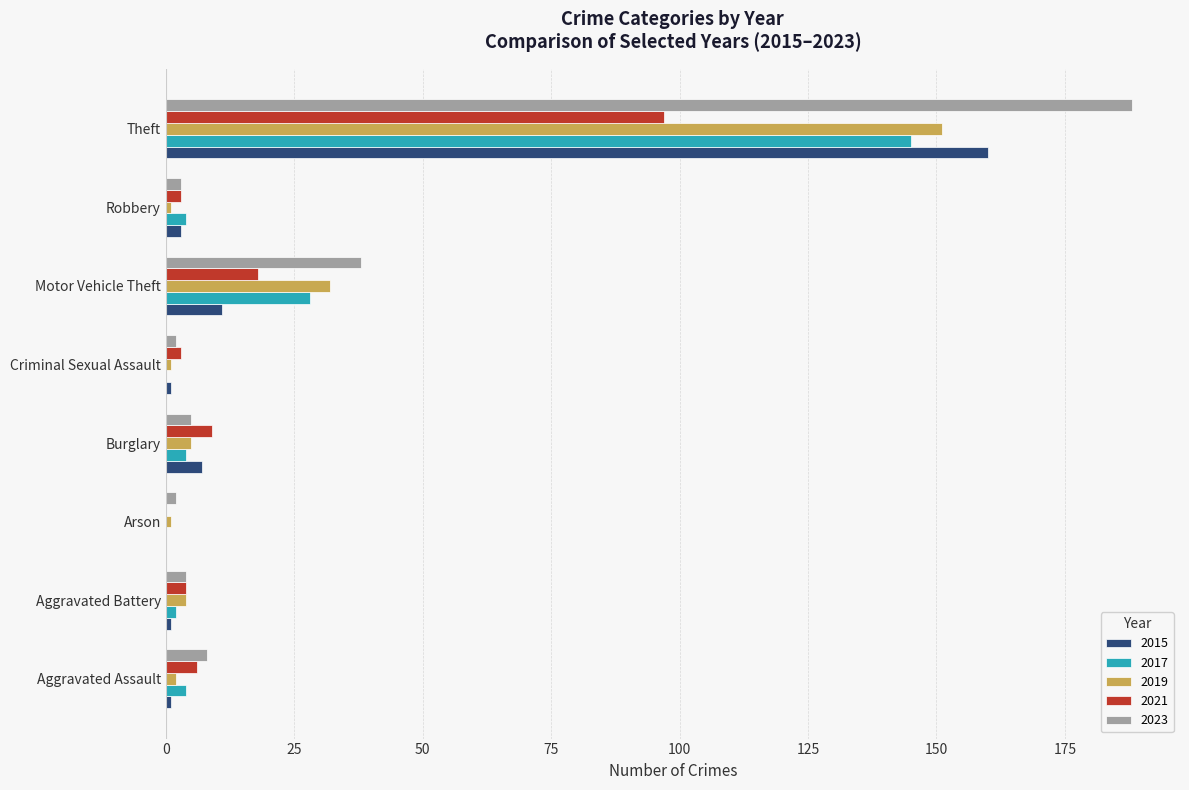

What is the sum of all 2017 values?

187